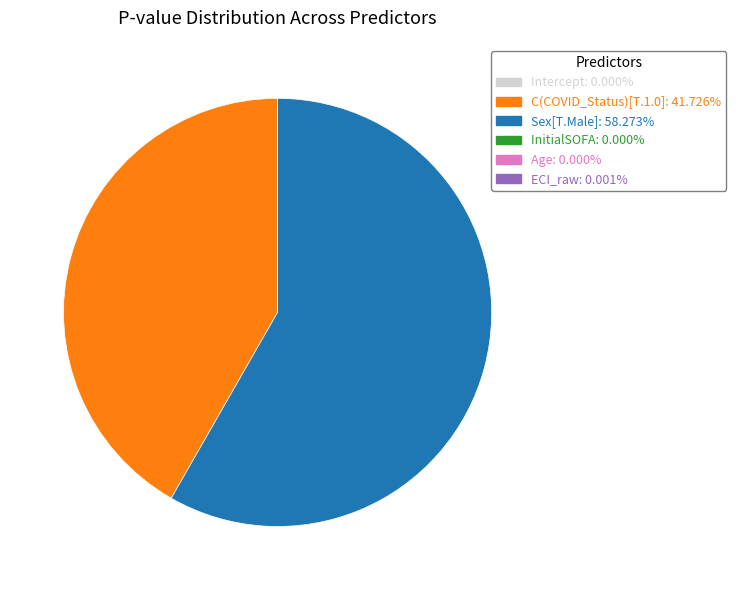

Is there any slice that represents more than half of the pie?

Yes